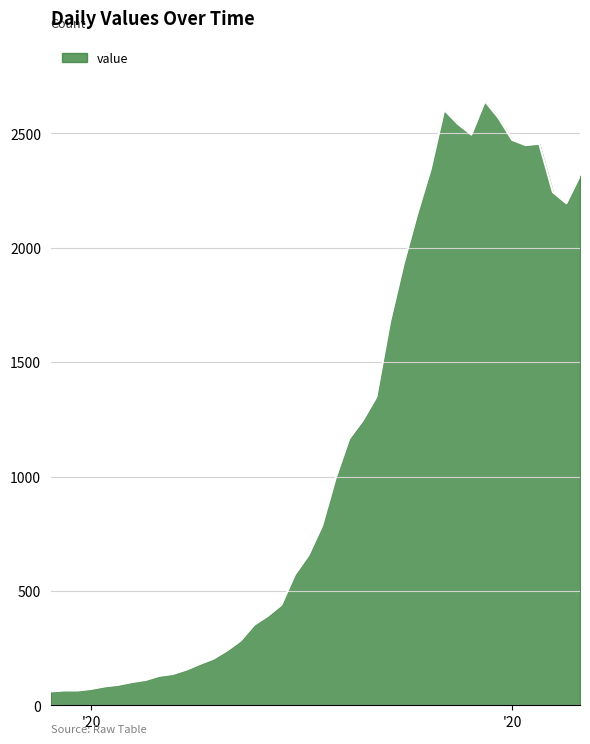

What is the difference between the maximum and minimum values?

2579